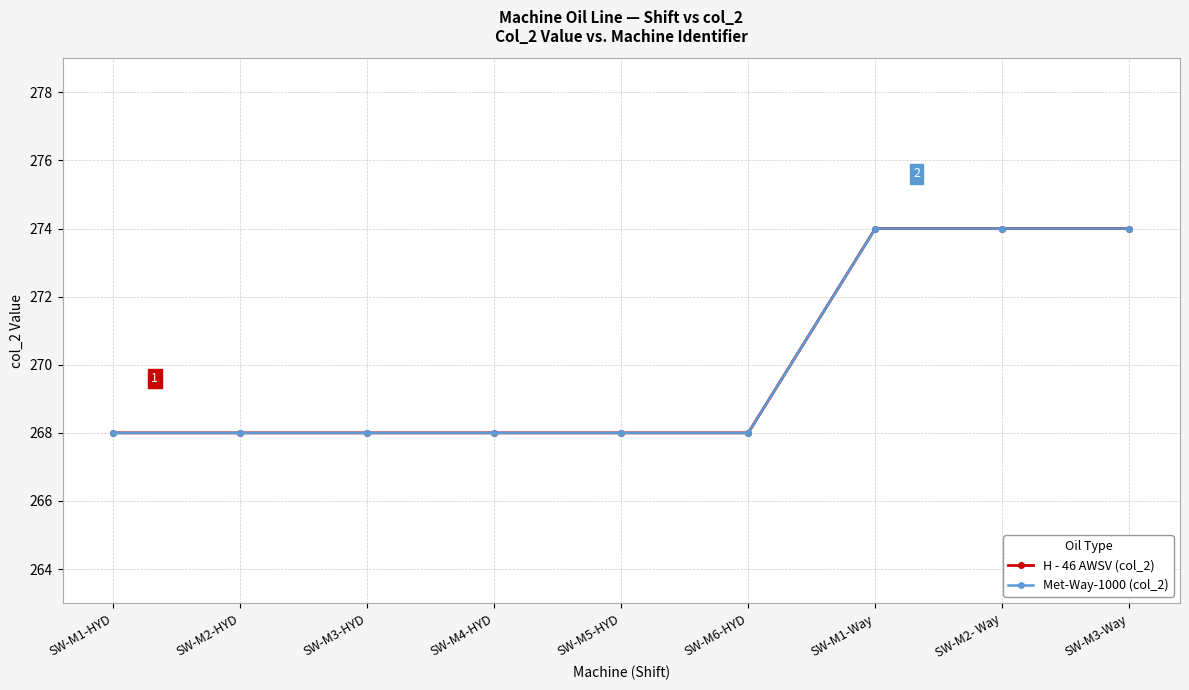

List the series in order of their peak value, lowest first.

H - 46 AWSV (col_2), Met-Way-1000 (col_2)